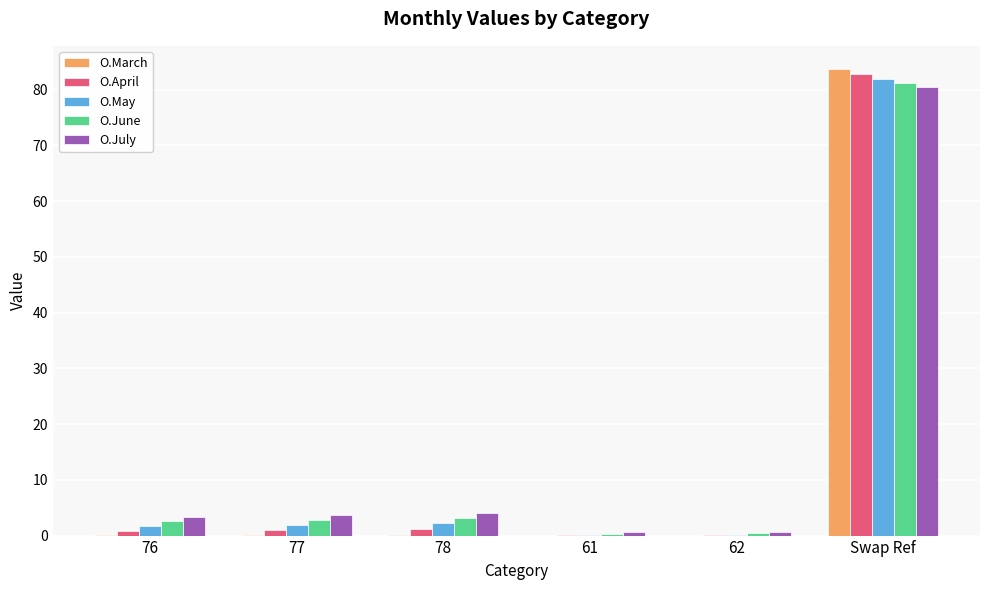

At which category is the sum across all series the highest?

Swap Ref